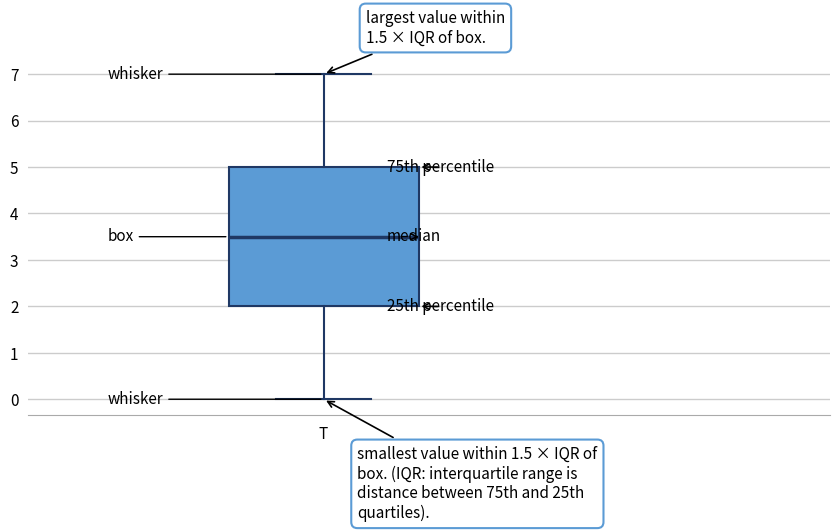

Read this box plot against the y-axis: the position of the median line, the range covered by the box, and the ends of both whiskers. The values are not printed on the chart, so give them approximately, as read against the axis.

median 3.5, box 2.0 to 5.0, whiskers 0.0 to 7.0